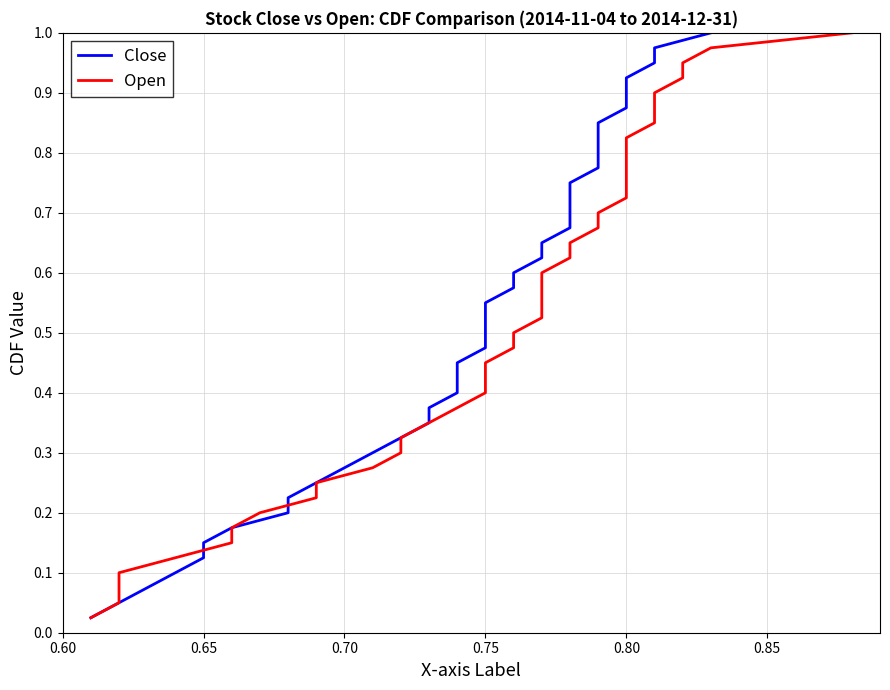

True or false: Close has more than 1 points higher than both neighbors.

False